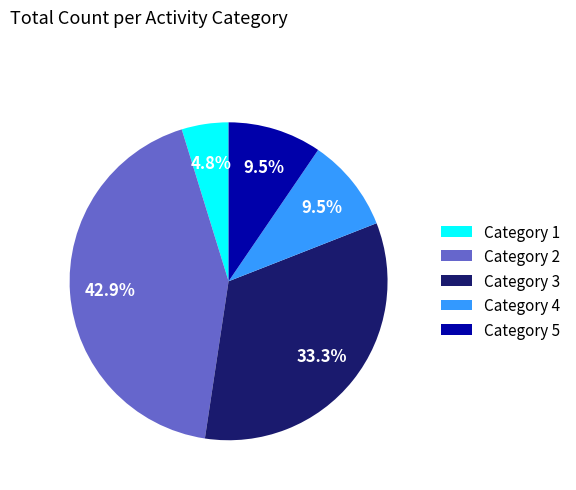

Do Category 2 and Category 4 together represent more than half of the pie?

Yes